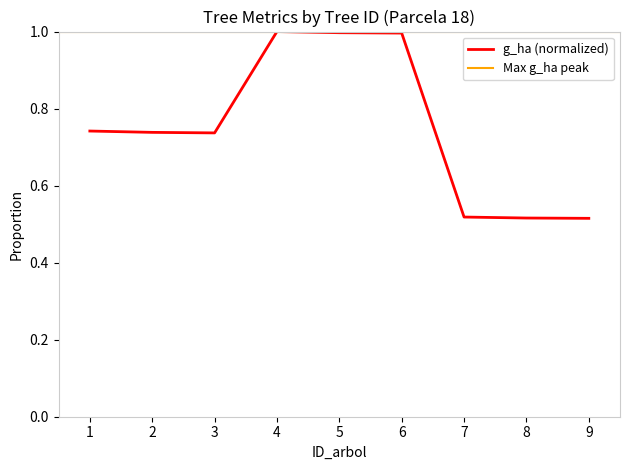

What is the value of the 9th point from the left?

0.5